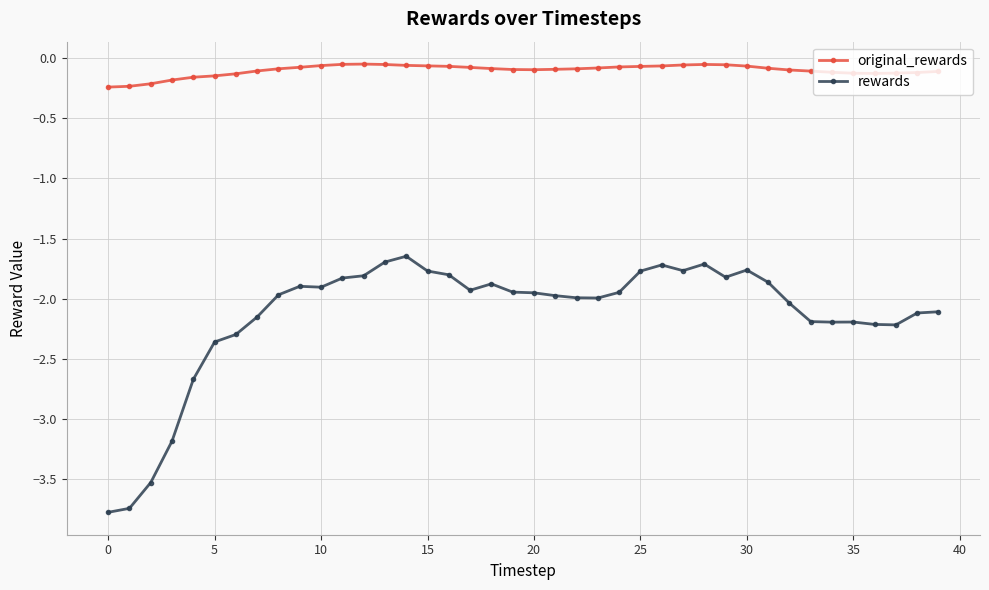

Which series has the largest range (max minus min)?

rewards